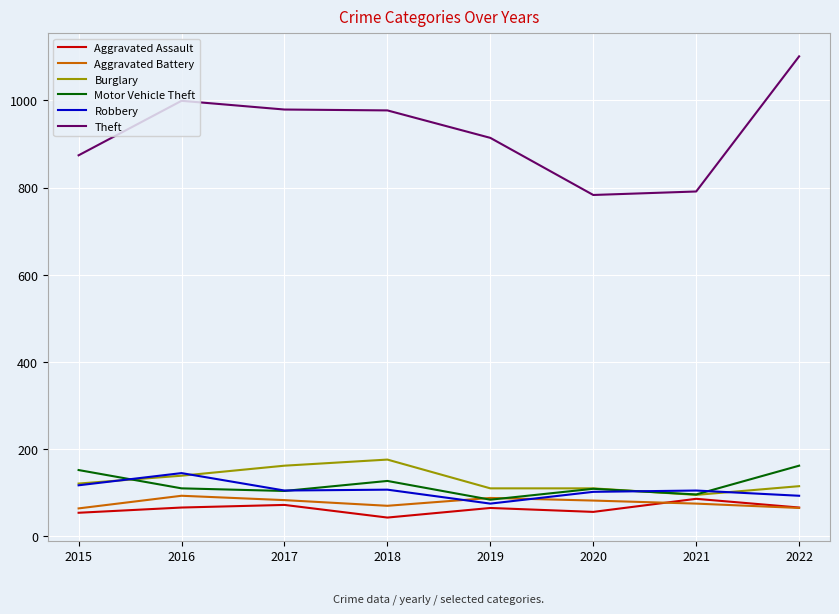

How many values in the Theft series are below 977?

4